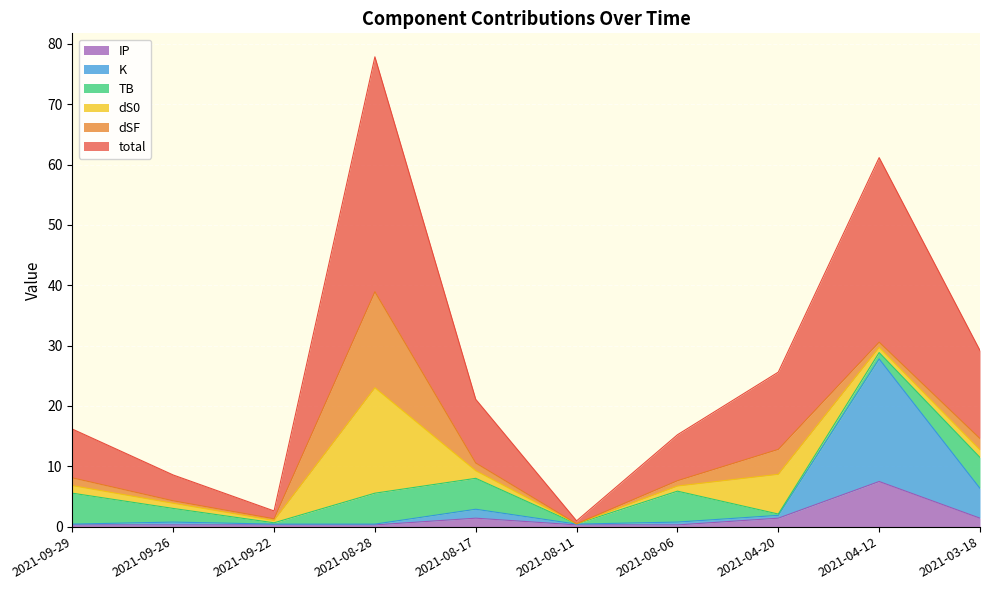

Which series changed the most between 2021-09-26 and 2021-08-06?

total